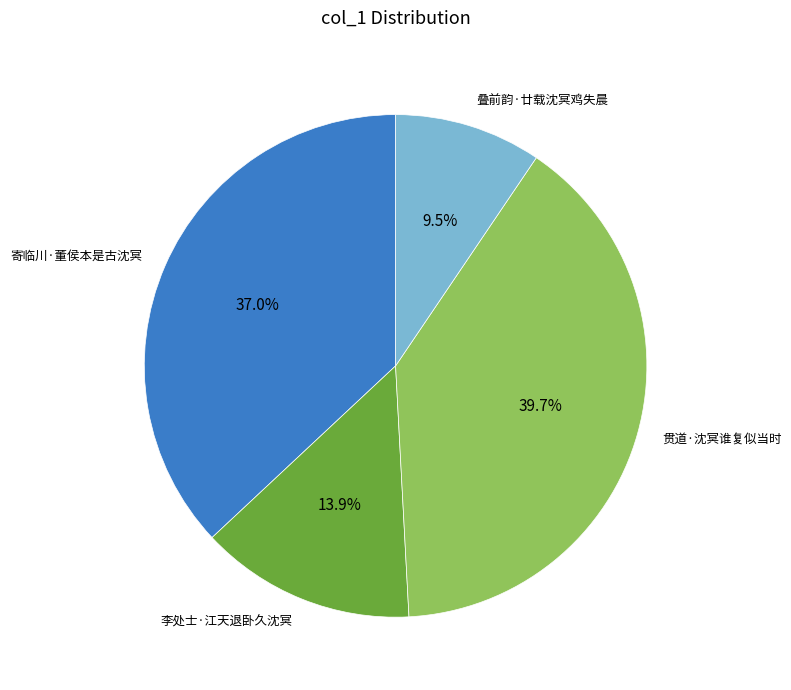

Approximately how many times larger is the value at 李处士·江天退卧久沈冥 compared to 叠前韵·廿载沈冥鸡失晨?

1.5